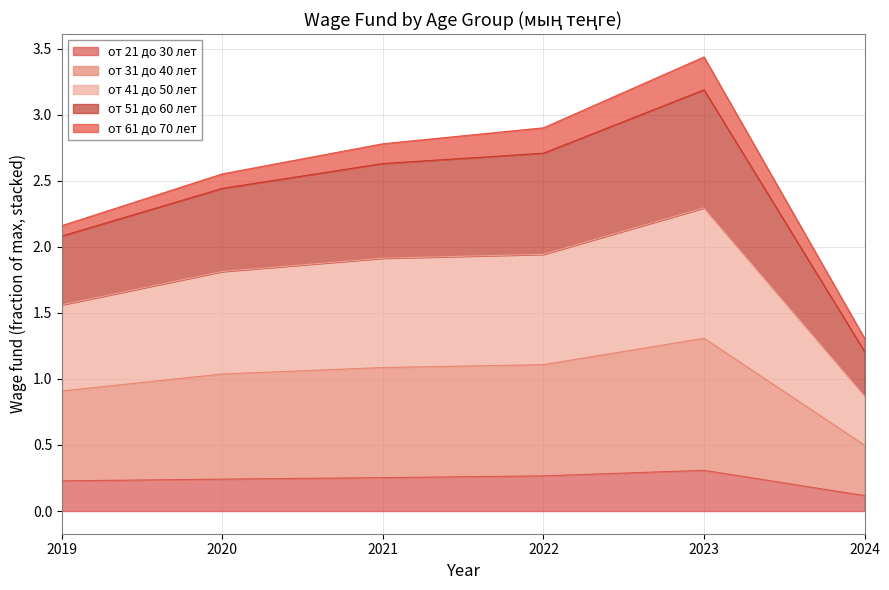

What is the difference between the highest and lowest values at 2023?

3.1